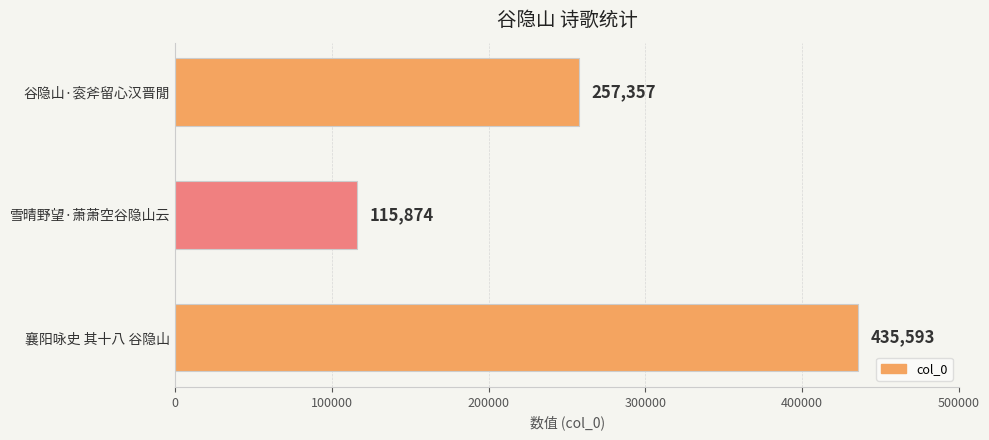

List the labels in order of value, largest first.

襄阳咏史 其十八 谷隐山, 谷隐山·衮斧留心汉晋閒, 雪晴野望·萧萧空谷隐山云